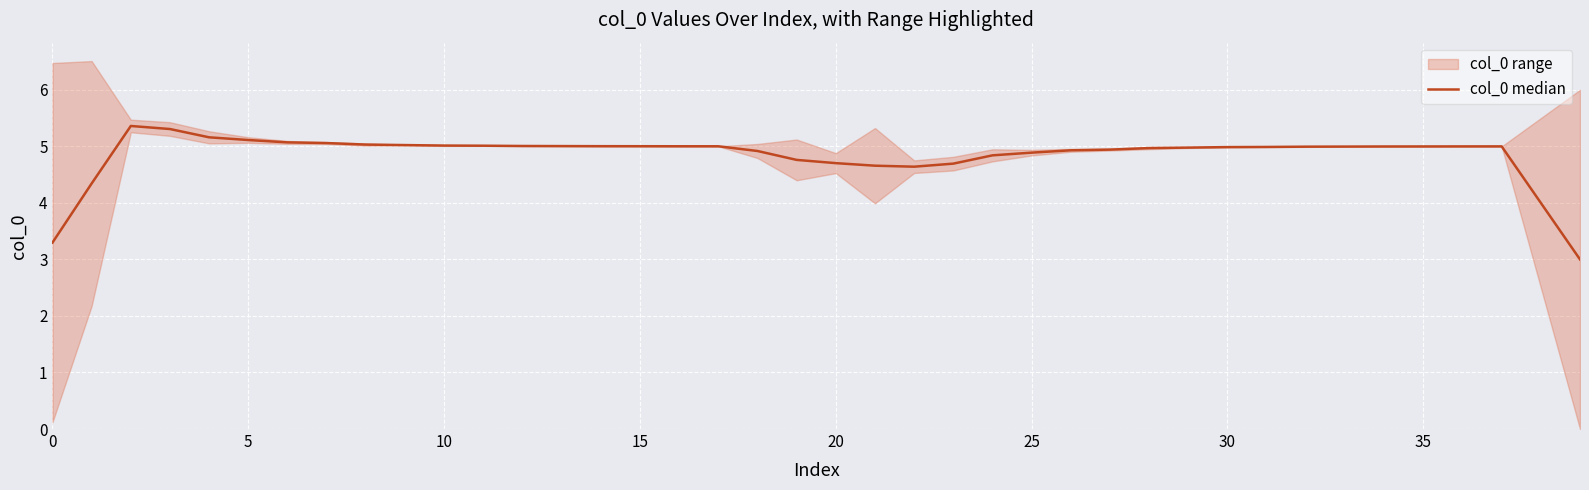

Reading left to right, transcribe all the data shown in this chart.

3.3	4.3	5.4	5.3	5.2	5.1	5.1	5.1	5.0	5.0	5.0	5.0	5.0	5.0	5.0	5.0	5.0	5.0	4.9	4.8	4.7	4.7	4.6	4.7	4.8	4.9	4.9	4.9	5.0	5.0	5.0	5.0	5.0	5.0	5.0	5.0	5.0	5.0	4.0	3.0